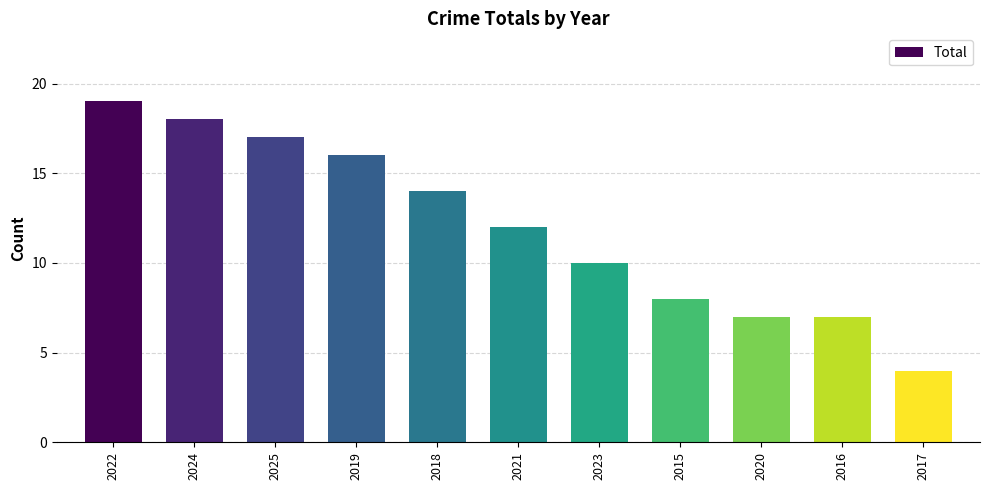

Reading left to right, transcribe all the data shown in this chart.

19	18	17	16	14	12	10	8	7	7	4